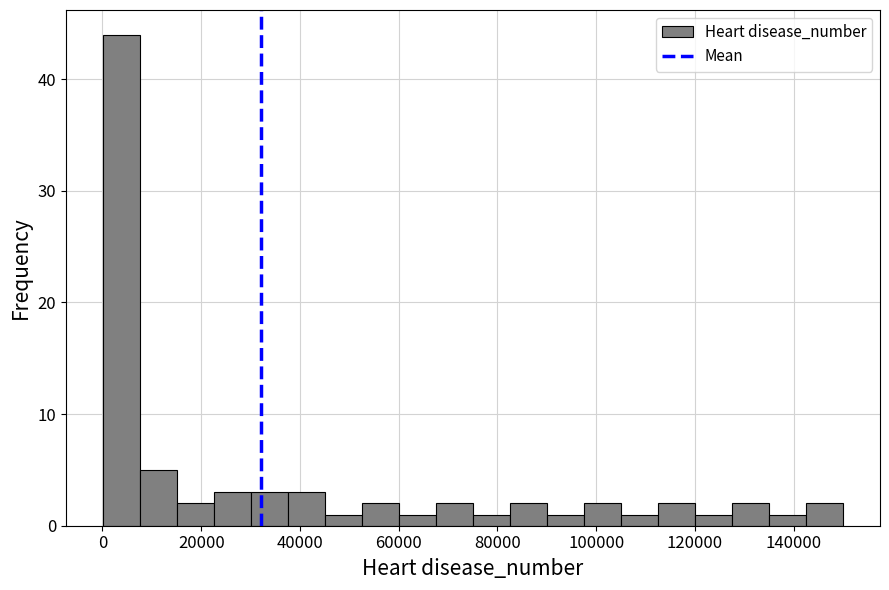

Read against the x-axis, roughly where is the centre of the tallest bar?

4000